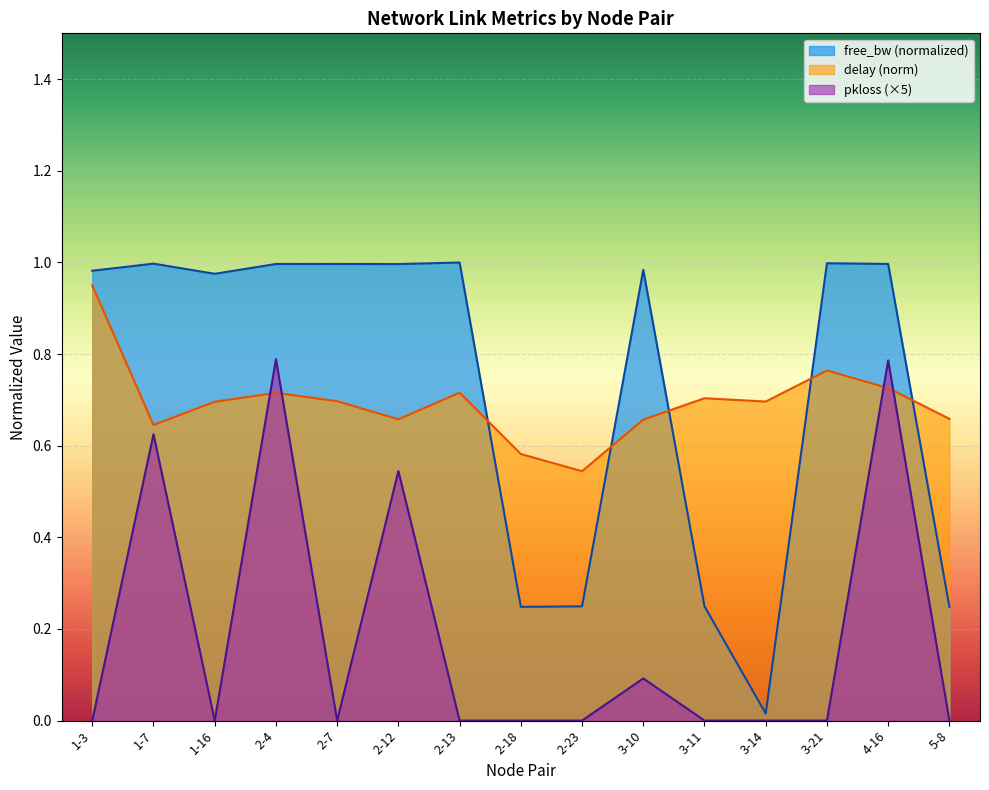

Which series has the largest total across all categories?

free_bw (normalized)